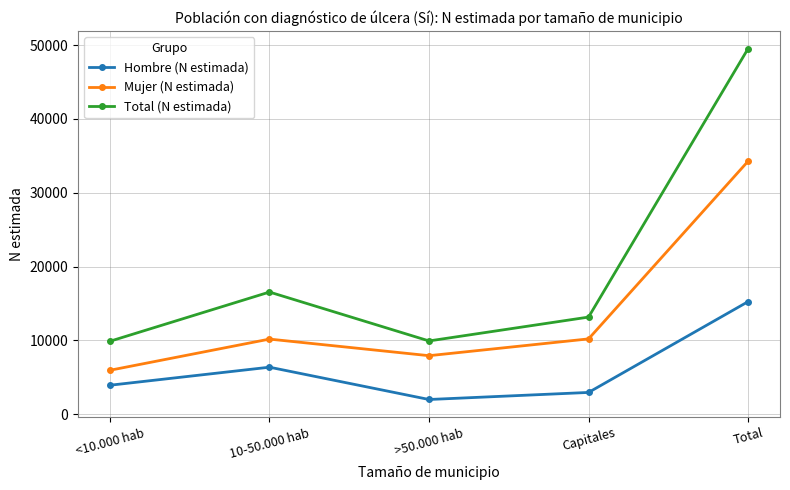

Where is Hombre (N estimada) nearest to the value 8623?

10-50.000 hab